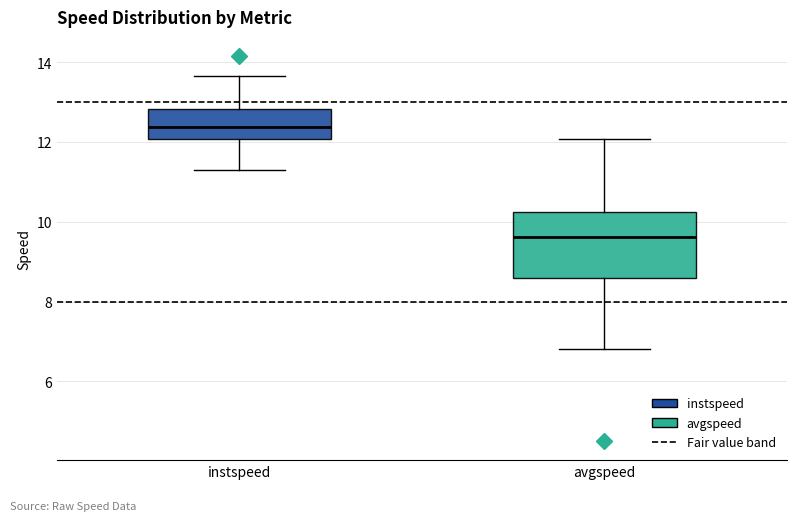

Which box's median line is the lowest?

avgspeed